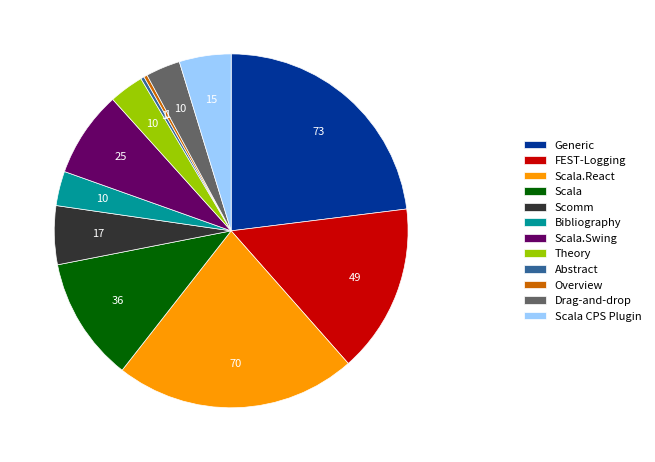

Do FEST-Logging and Generic together represent more than half of the pie?

No